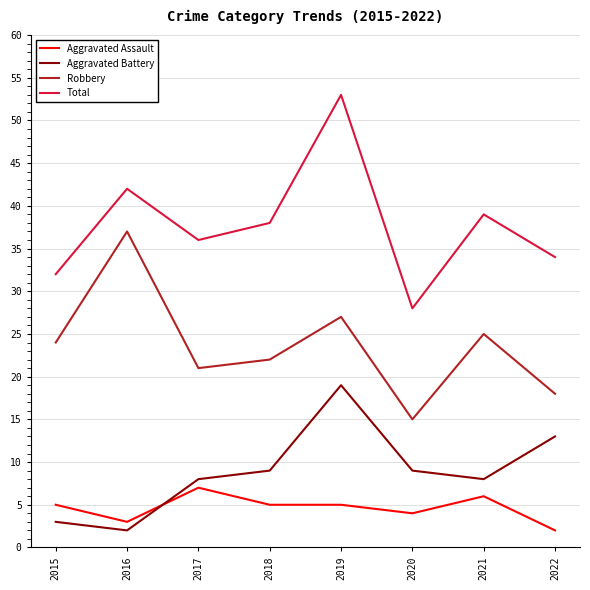

Which series has the widest spread of values?

Total